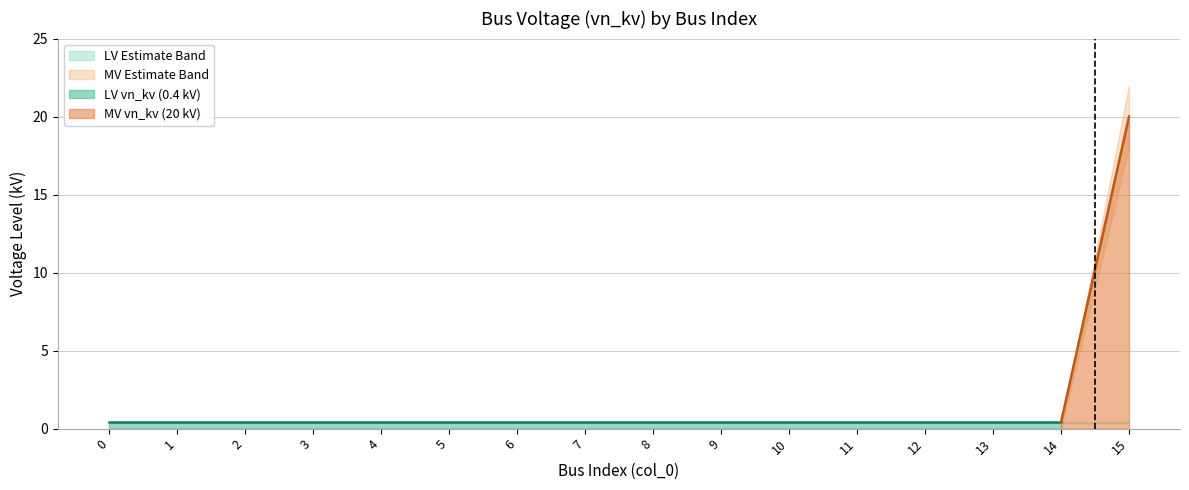

Reading right to left, what are all the values shown in this chart?

15=20.0	14=0.4	13=0.4	12=0.4	11=0.4	10=0.4	9=0.4	8=0.4	7=0.4	6=0.4	5=0.4	4=0.4	3=0.4	2=0.4	1=0.4	0=0.4